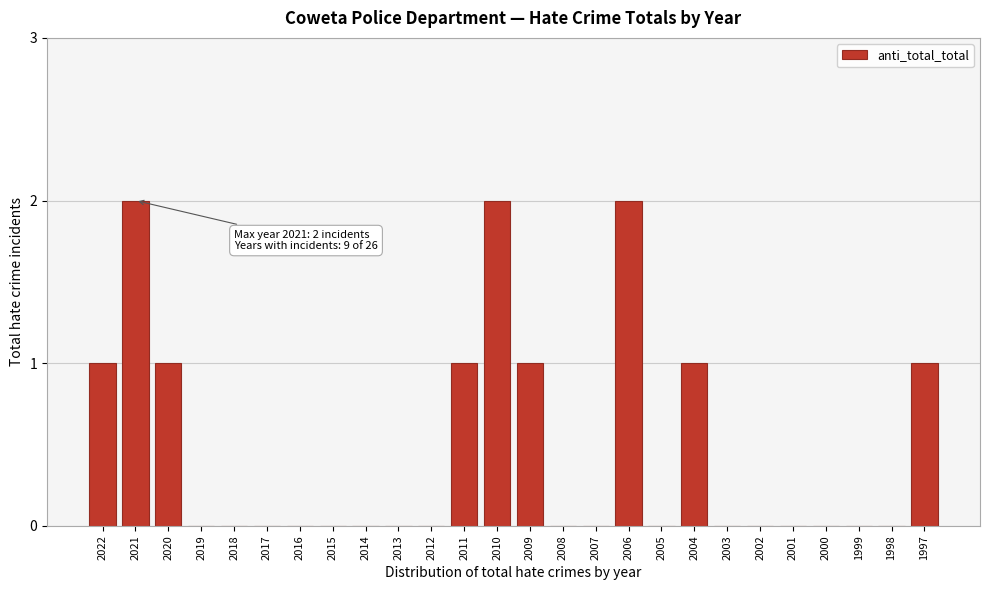

Reading right to left, extract all data points from this chart.

1997=1	1998=0	1999=0	2000=0	2001=0	2002=0	2003=0	2004=1	2005=0	2006=2	2007=0	2008=0	2009=1	2010=2	2011=1	2012=0	2013=0	2014=0	2015=0	2016=0	2017=0	2018=0	2019=0	2020=1	2021=2	2022=1